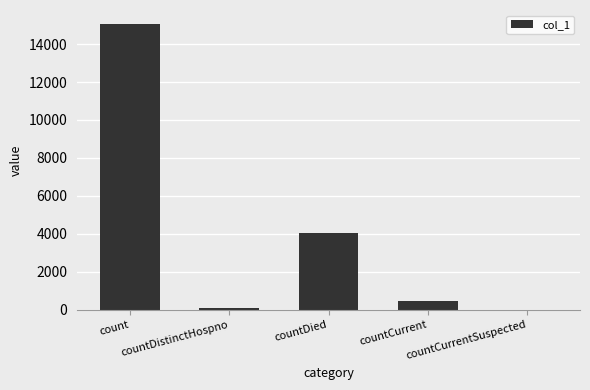

Where does the data first go above 489?

count